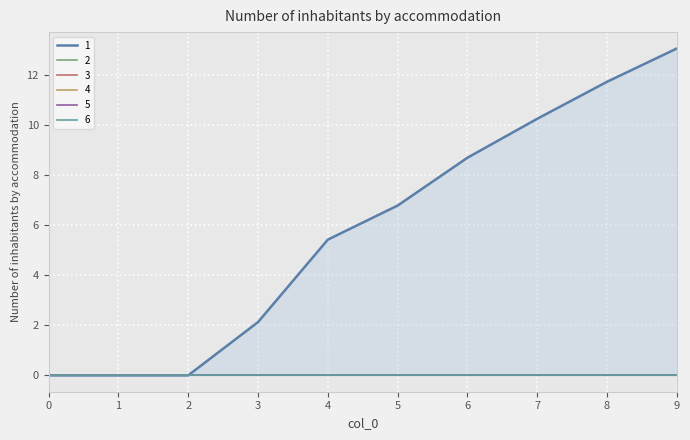

The value of 1 at 1 is 0.0. True or false?

True